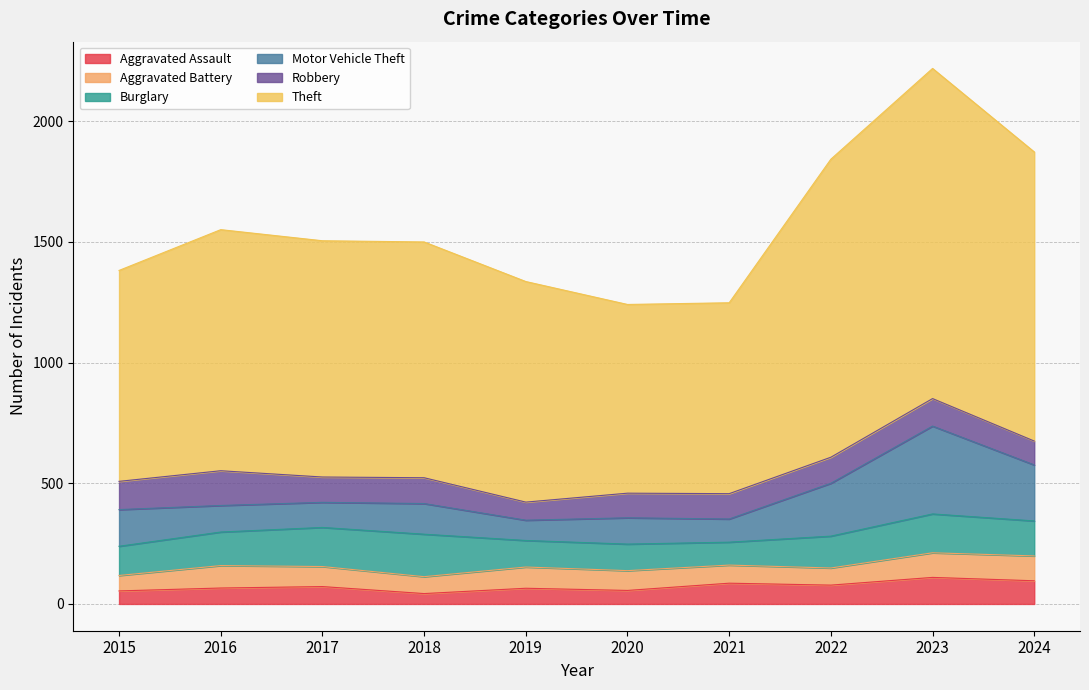

How many lines are shown in the chart?

6